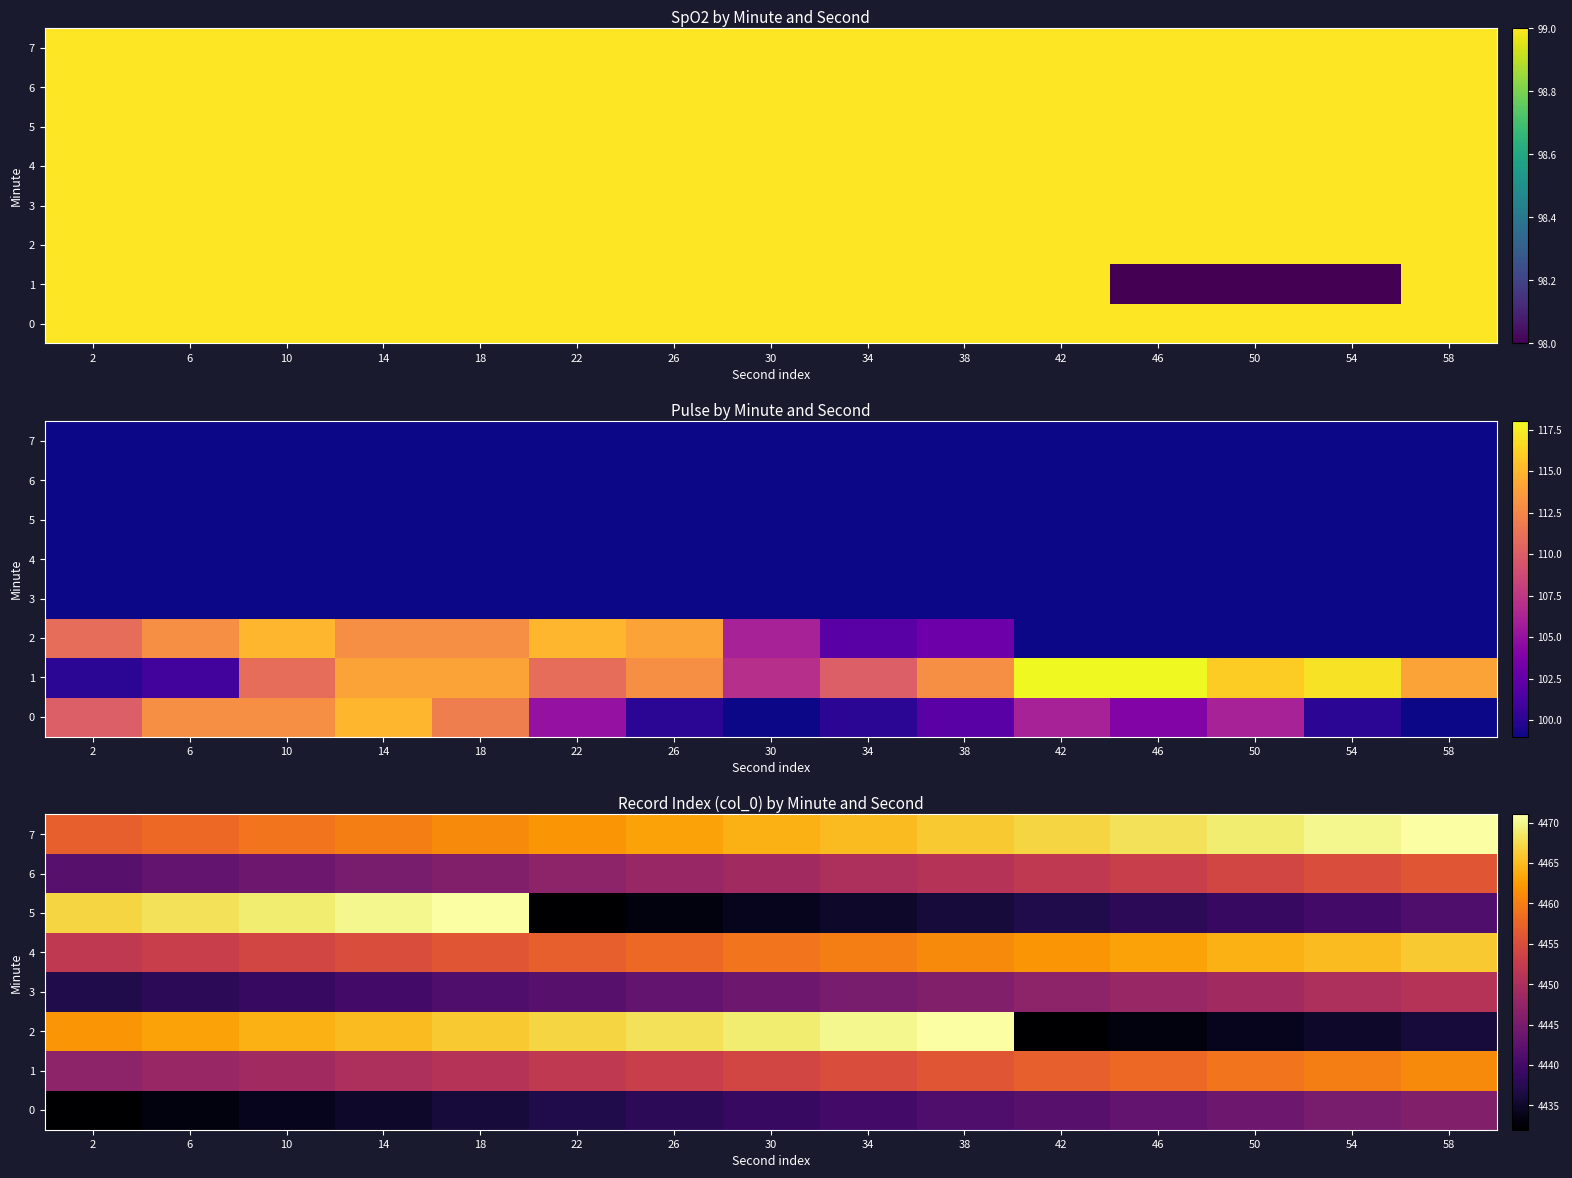

What is the average value of the 3 series?

4444